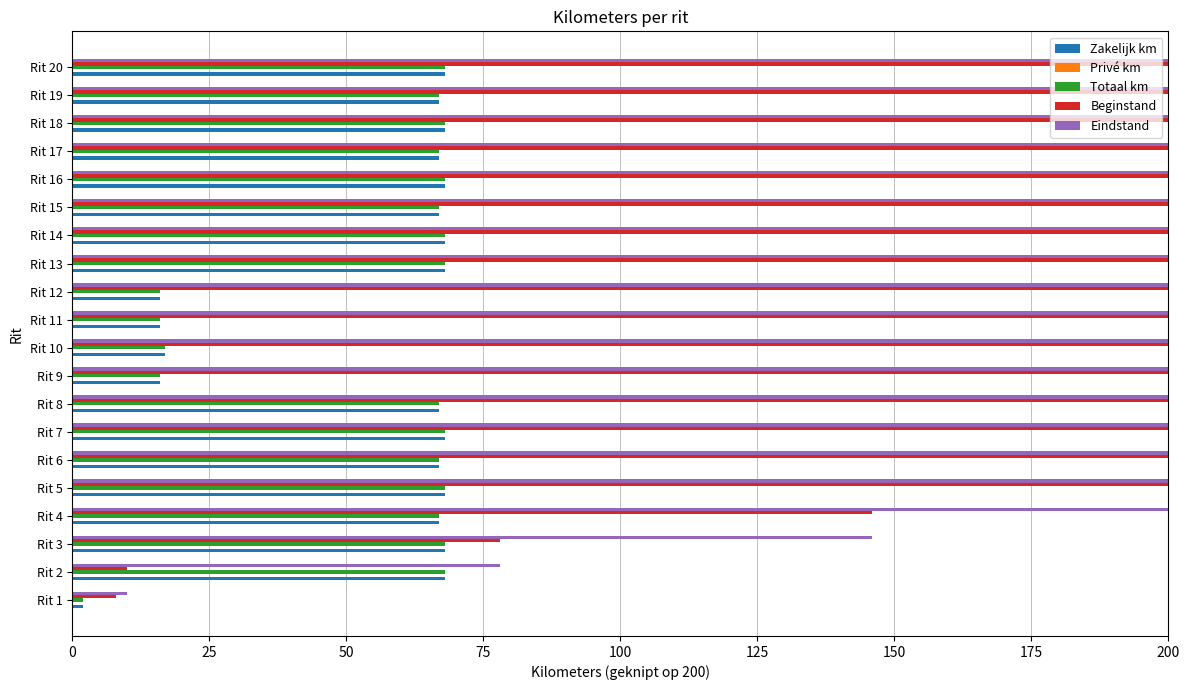

Which series has the widest spread of values?

Beginstand